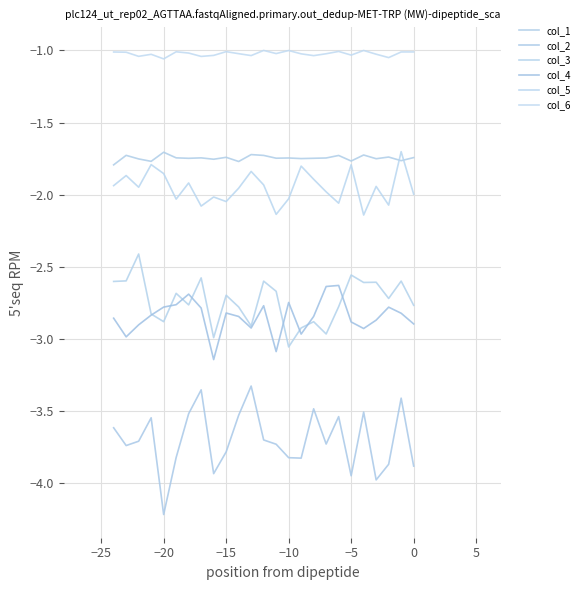

What is the lowest value of the col_5 series?

-2.1